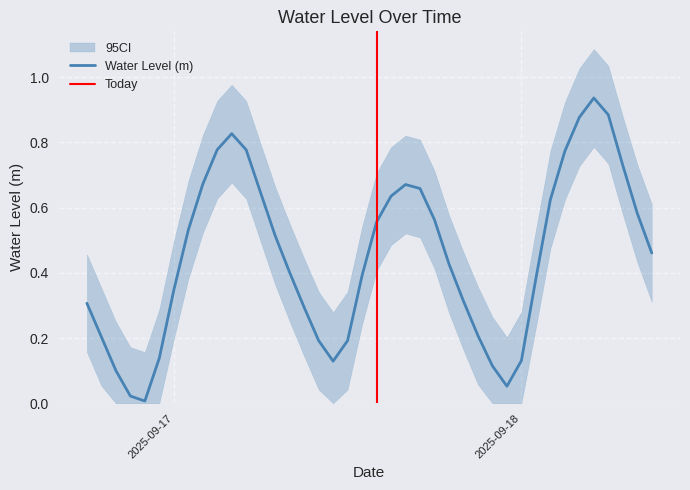

What is the difference between the maximum and minimum values?

0.9